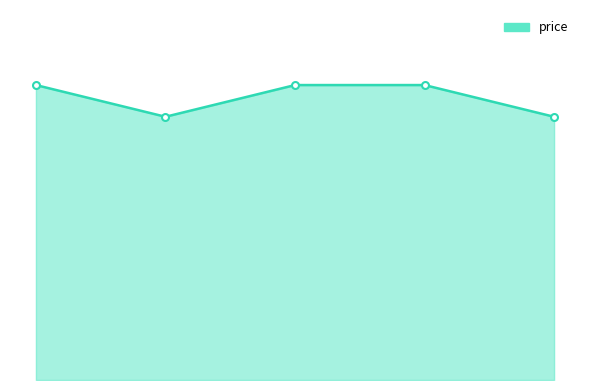

What is the sum of all values?

133.5